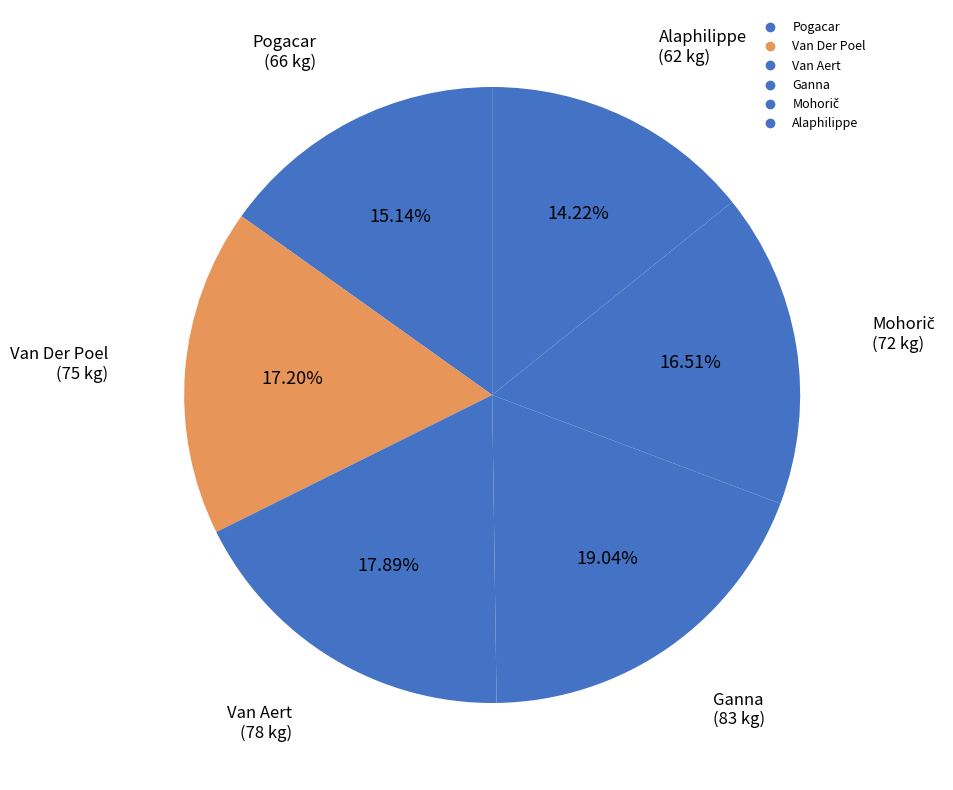

How many segments does this pie chart have?

6